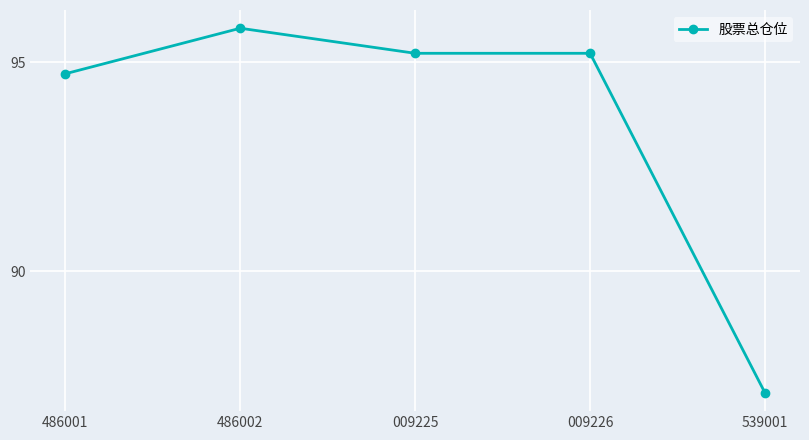

True or false: there are more than 0 points higher than both neighbors.

True